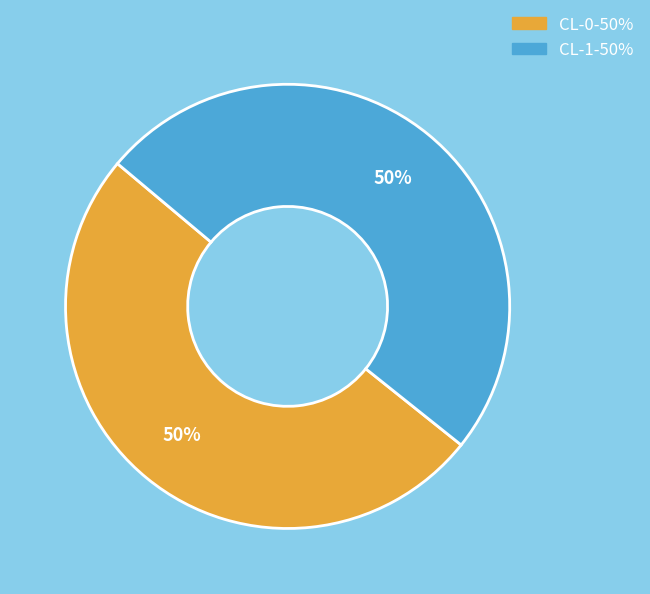

Do CL-0 and CL-1 together represent more than half of the pie?

Yes